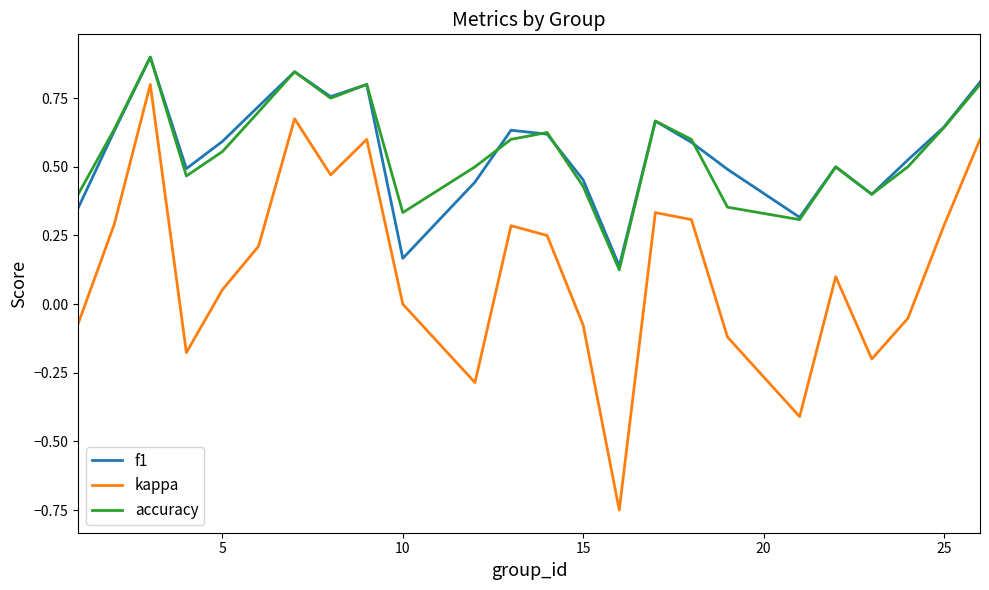

Which series has the largest range (max minus min)?

kappa